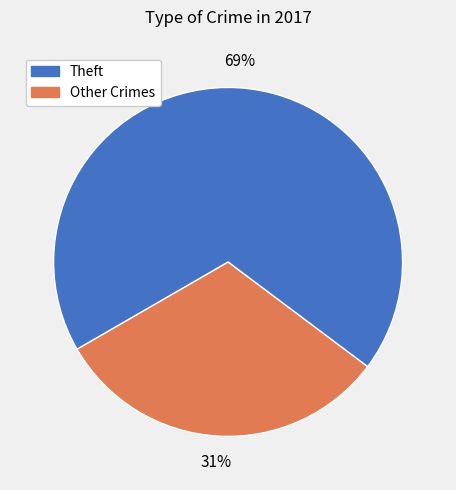

Is there a majority slice in this chart?

Yes